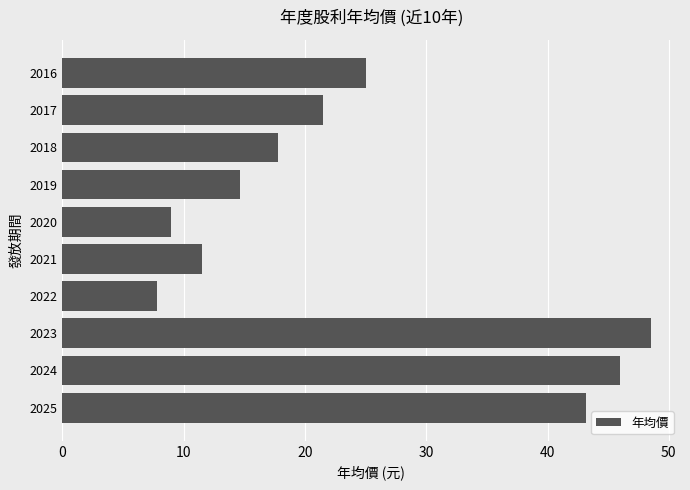

Rank the categories by value from highest to lowest.

2023, 2024, 2025, 2016, 2017, 2018, 2019, 2021, 2020, 2022